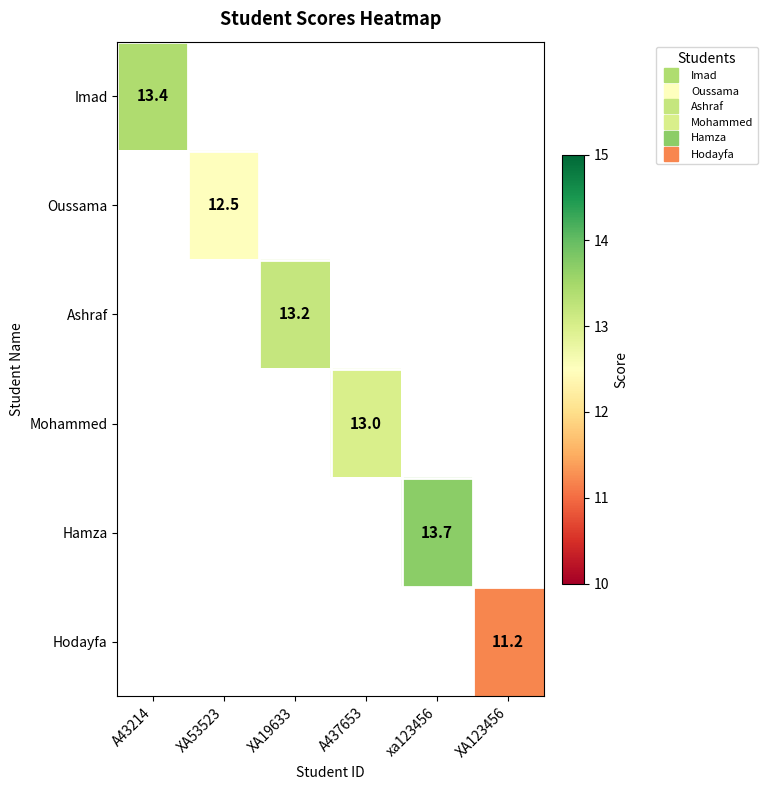

What is the greatest value displayed?

13.7